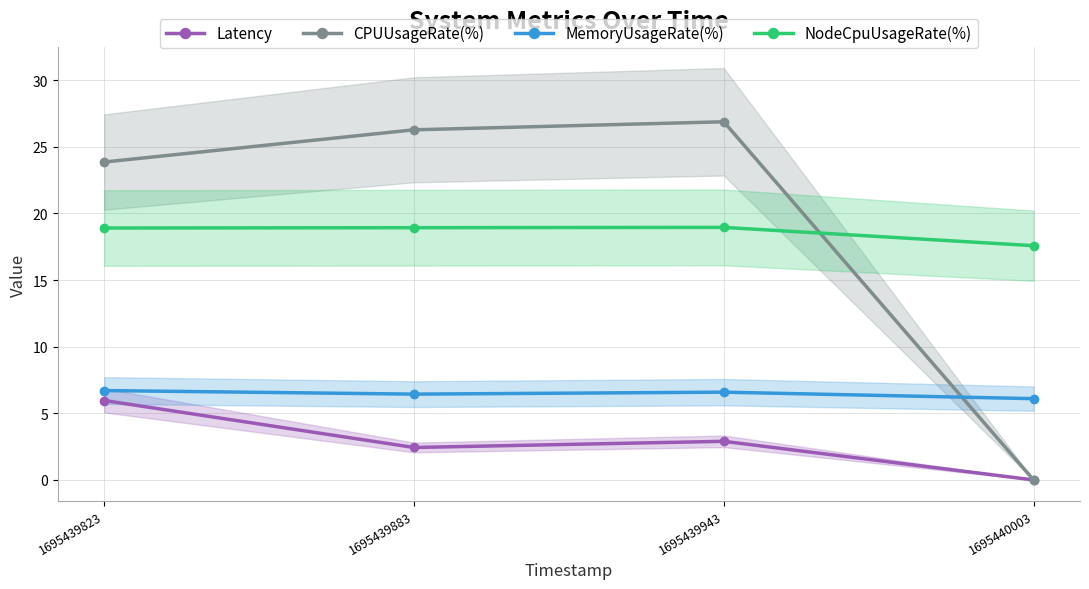

In NodeCpuUsageRate(%), how many points are higher than both neighbors (excluding endpoints)?

1